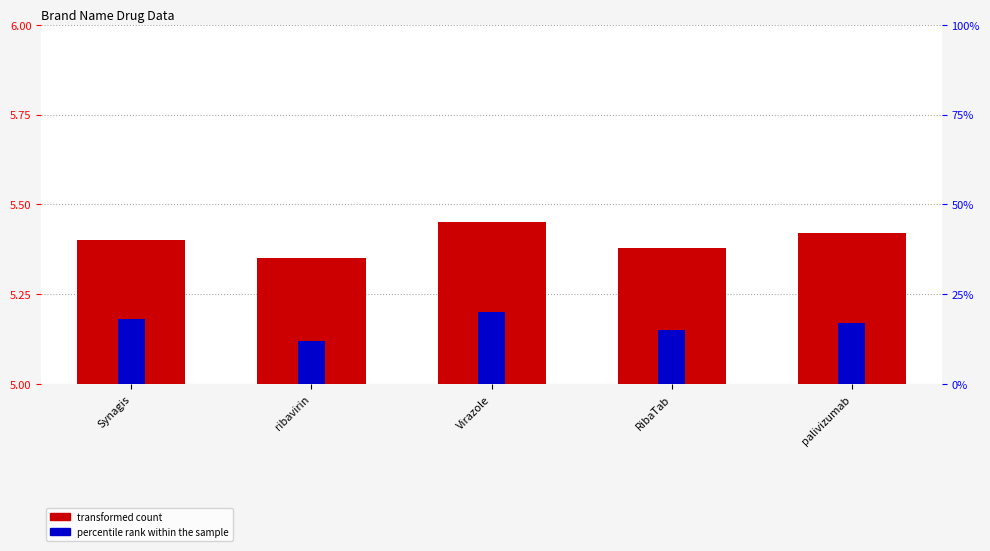

Is it true that transformed count equals 0.2 at Synagis?

False